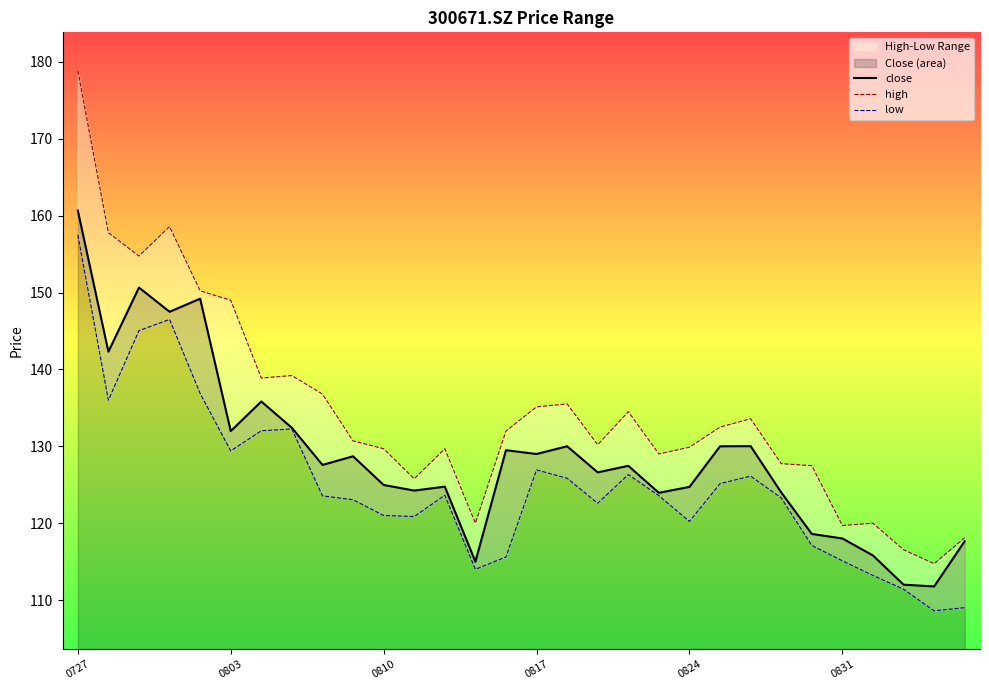

Where does the low series first go above 123?

0727